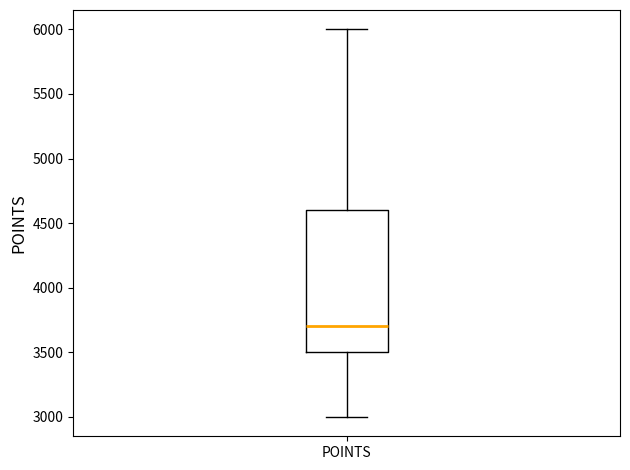

Transcribe this box plot: give where the median line is, the range the box spans, and where the two whiskers end, as read against the y-axis. The values are not printed on the chart, so give them approximately, as read against the axis.

median 3700, box 3500 to 4600, whiskers 3000 to 6000